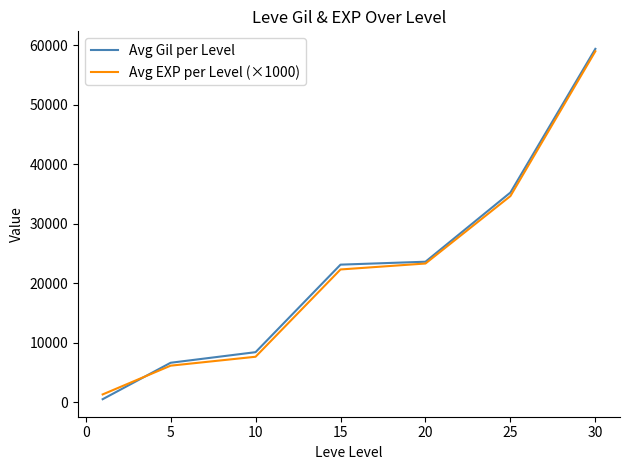

What are all the series names shown in the legend?

Avg Gil per Level, Avg EXP per Level (×1000)